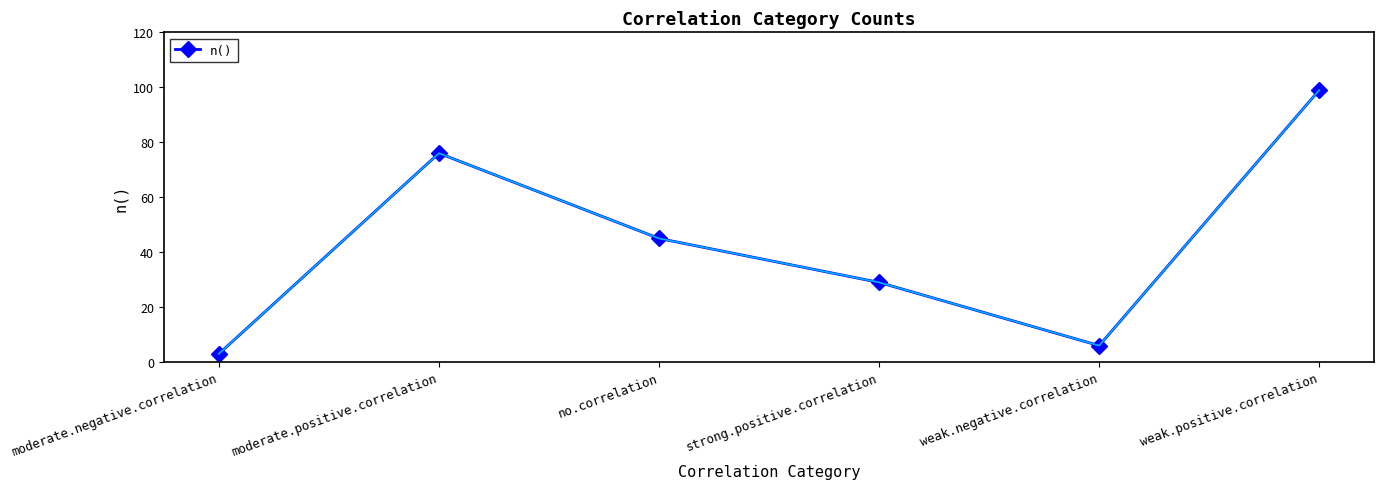

What position from the right is weak.positive.correlation?

1